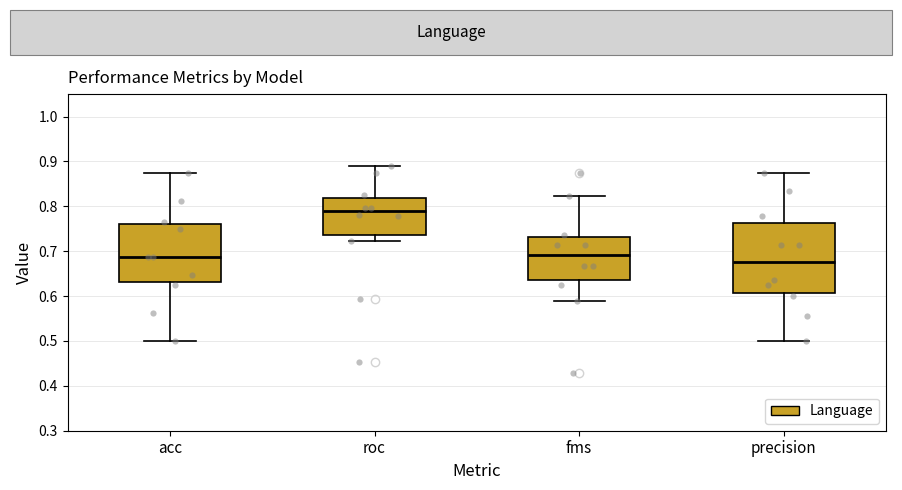

Where is the upper edge of the box for acc on the y-axis? The values are not printed on the chart, so give them approximately, as read against the axis.

0.76